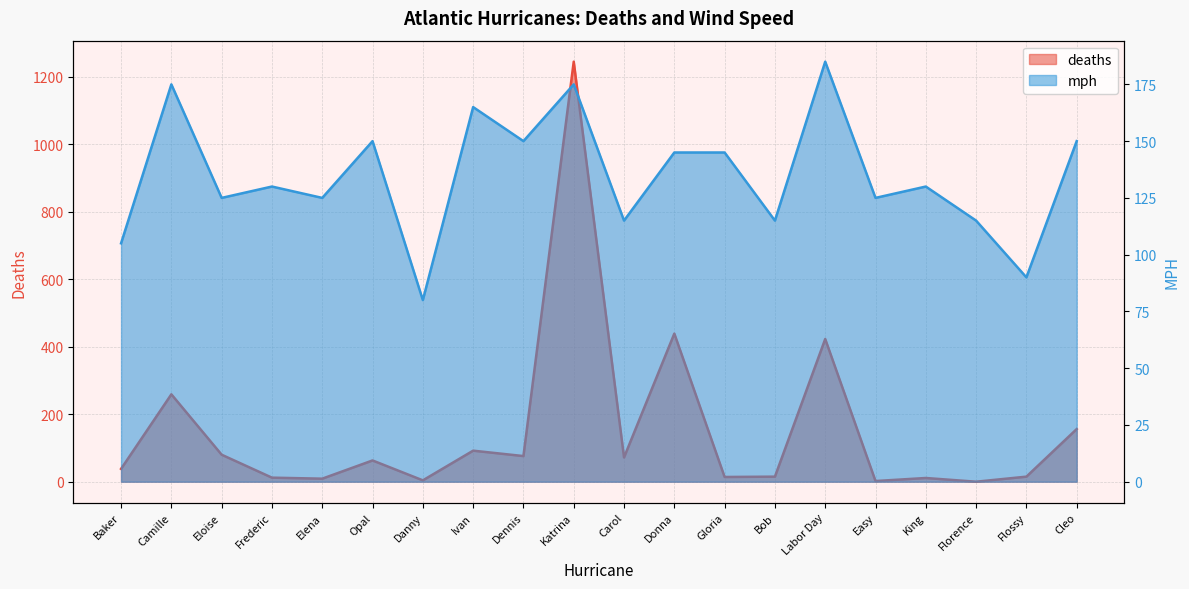

Is the value of mph at Cleo greater than the value of deaths at Katrina?

No